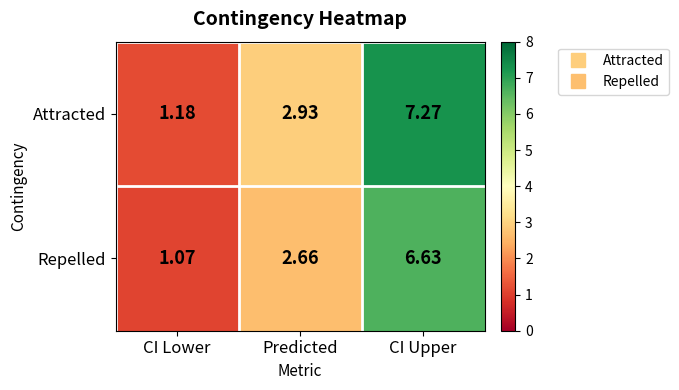

Where is Repelled nearest to the value 3?

Predicted